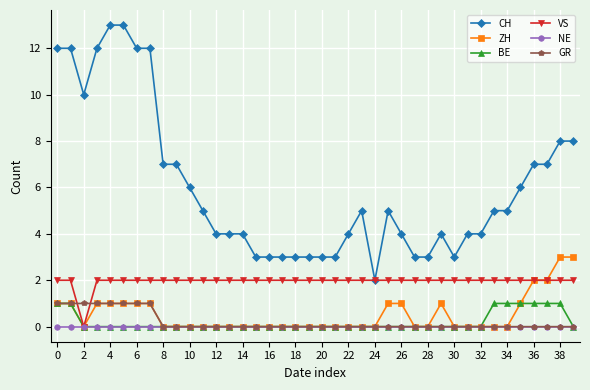

Which series has the widest spread of values?

CH